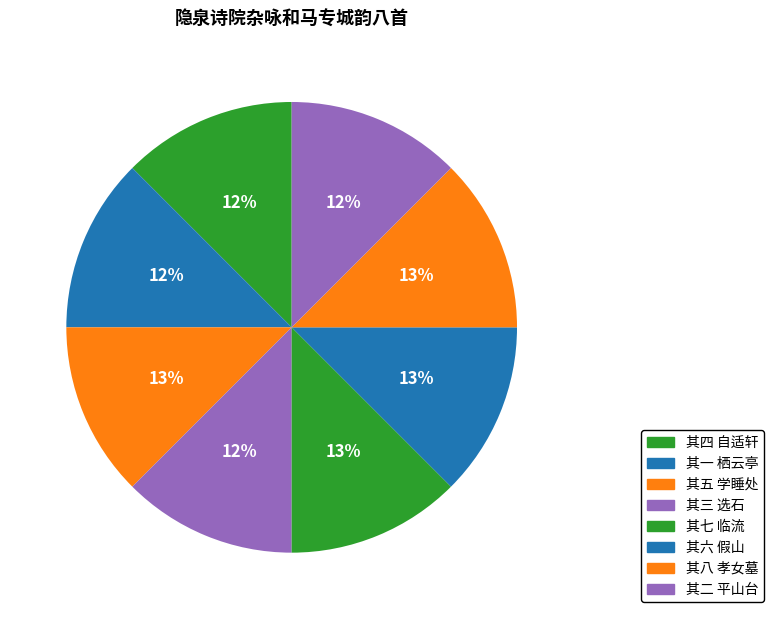

How many slices are in this pie chart?

8